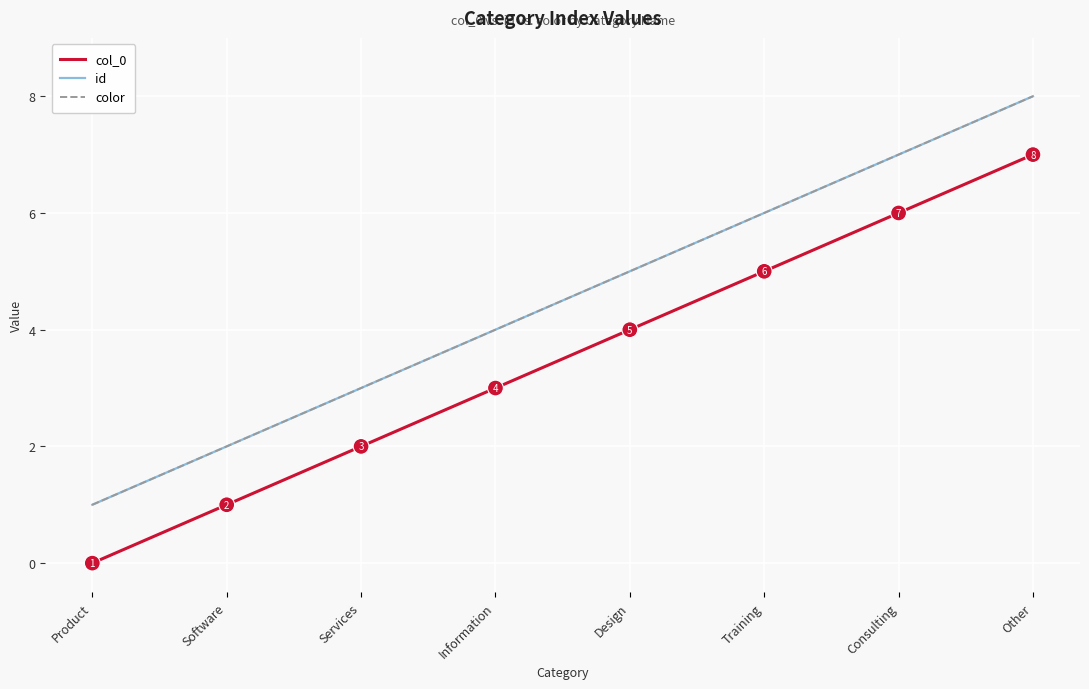

Which series has the largest range (max minus min)?

col_0